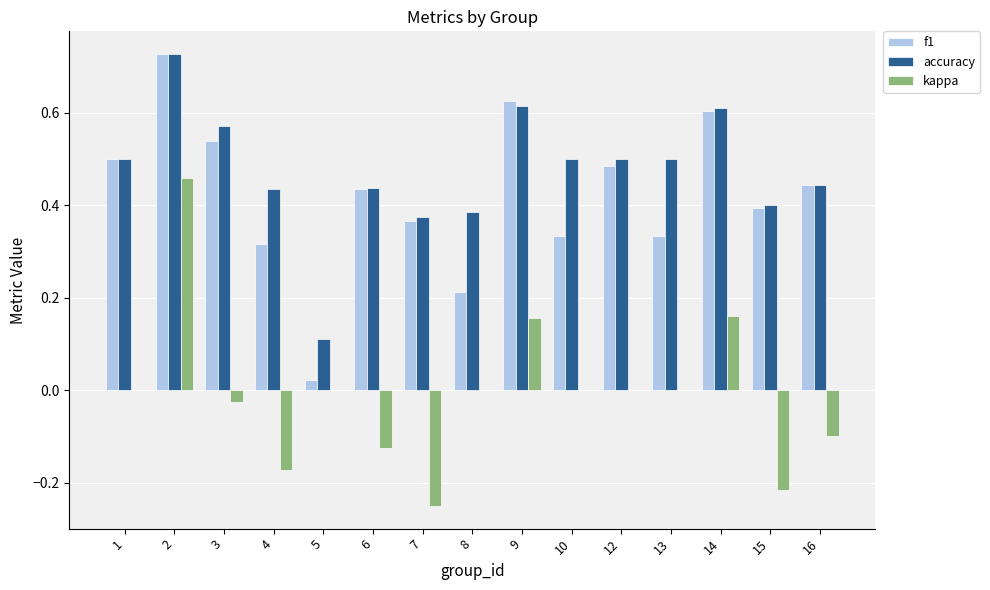

What is the sum of the accuracy values at 10 and 12?

1.0